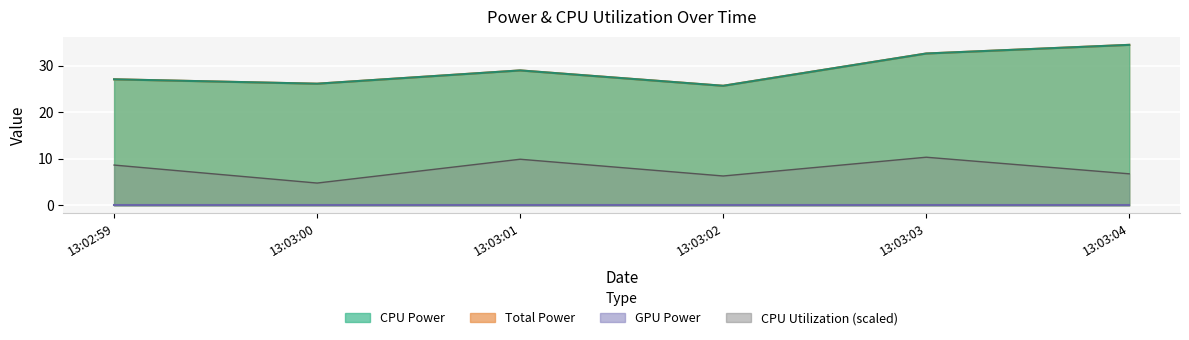

What is the label of the 4th point from the left?

13:03:02